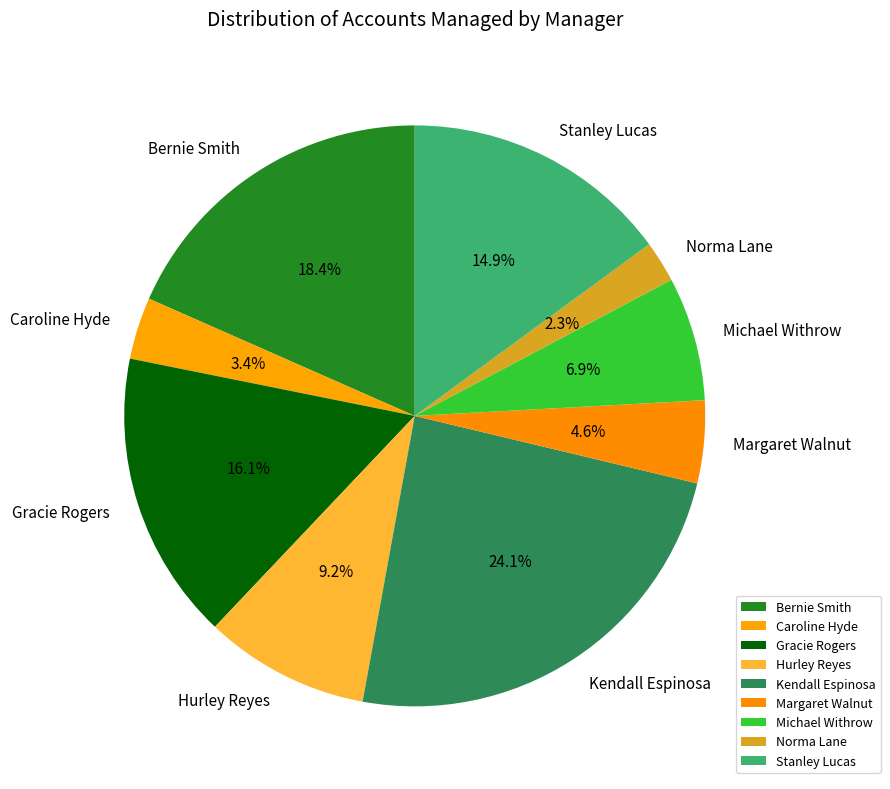

Is the sum of Hurley Reyes and Gracie Rogers greater than half?

No